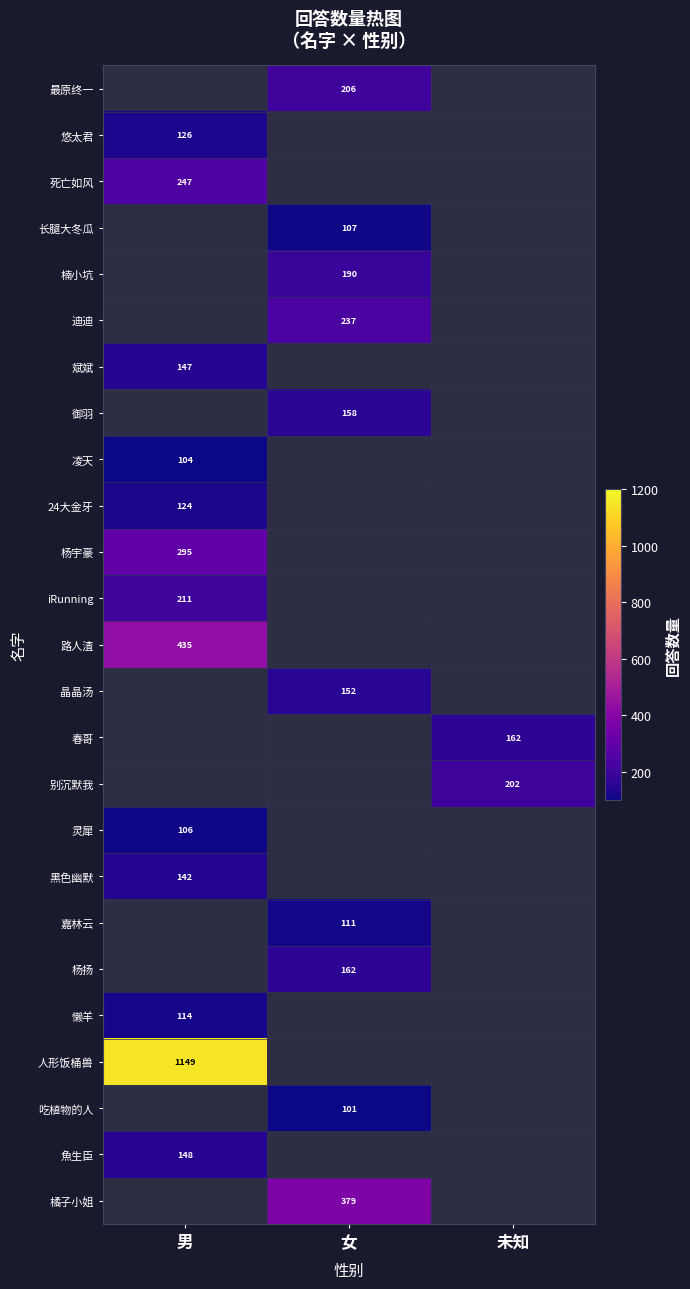

The 杨宇豪 series shows 529 at 男. True or false?

False